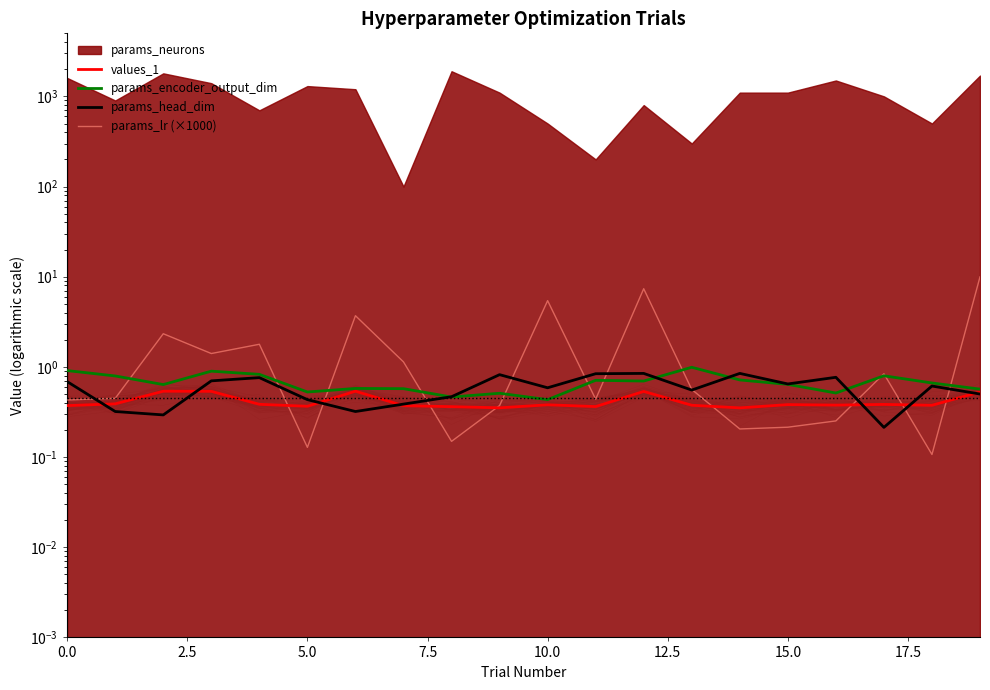

True or false: params_head_dim and params_encoder_output_dim cross at least once.

True